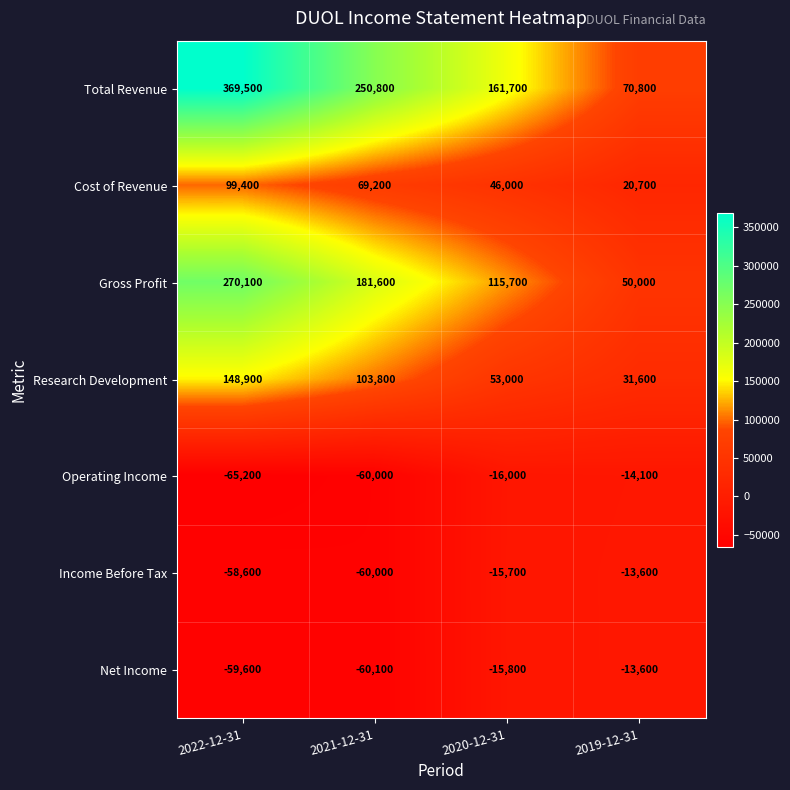

True or false: Income Before Tax has a value of -13600 at 2019-12-31.

True